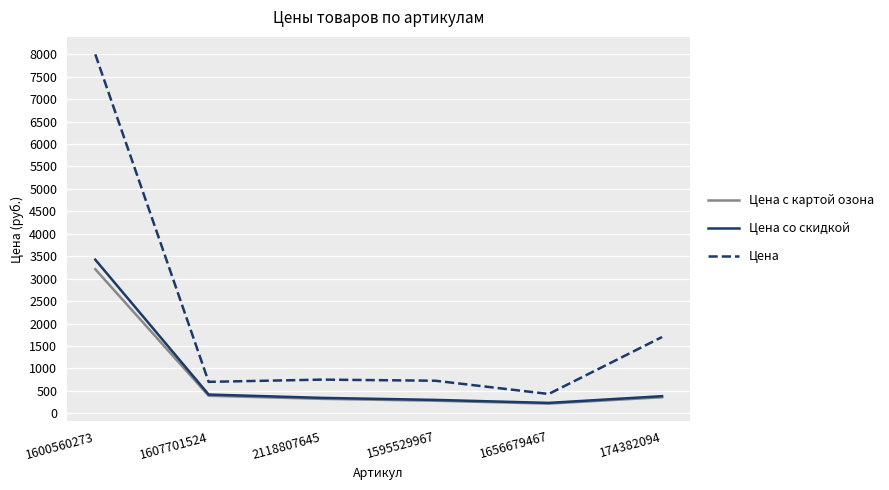

What is the sum of the Цена с картой озона values at 1607701524 and 1656679467?

605